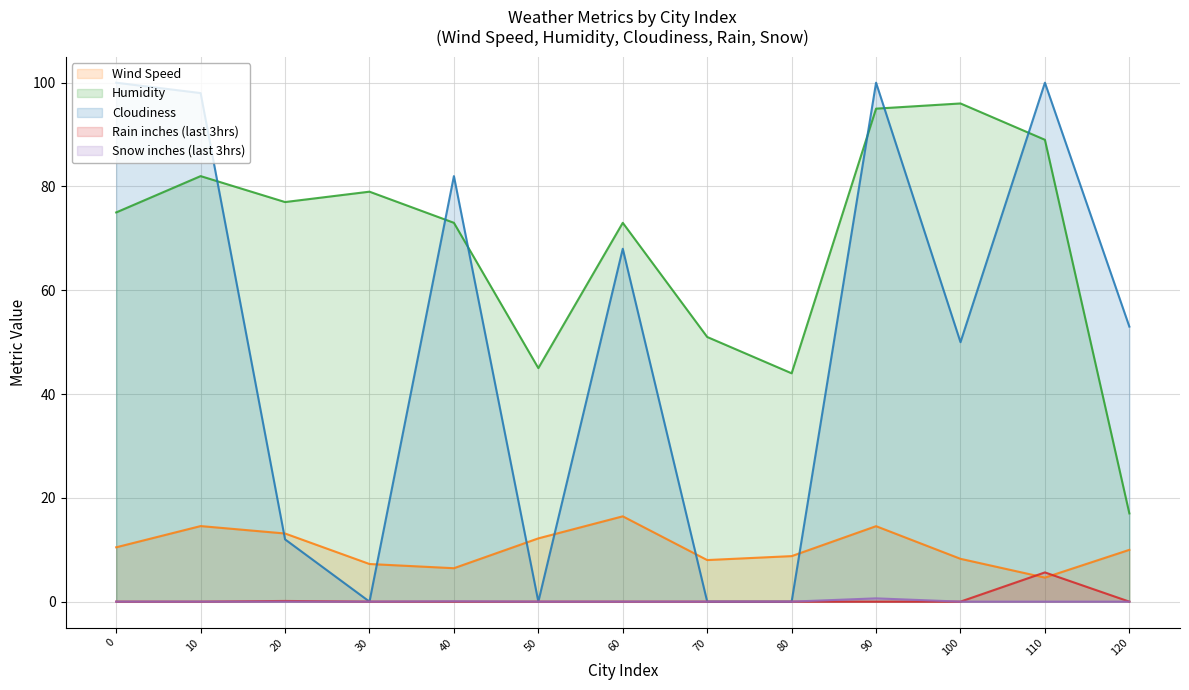

Where do Rain inches (last 3hrs) and Wind Speed first cross each other?

100 and 110